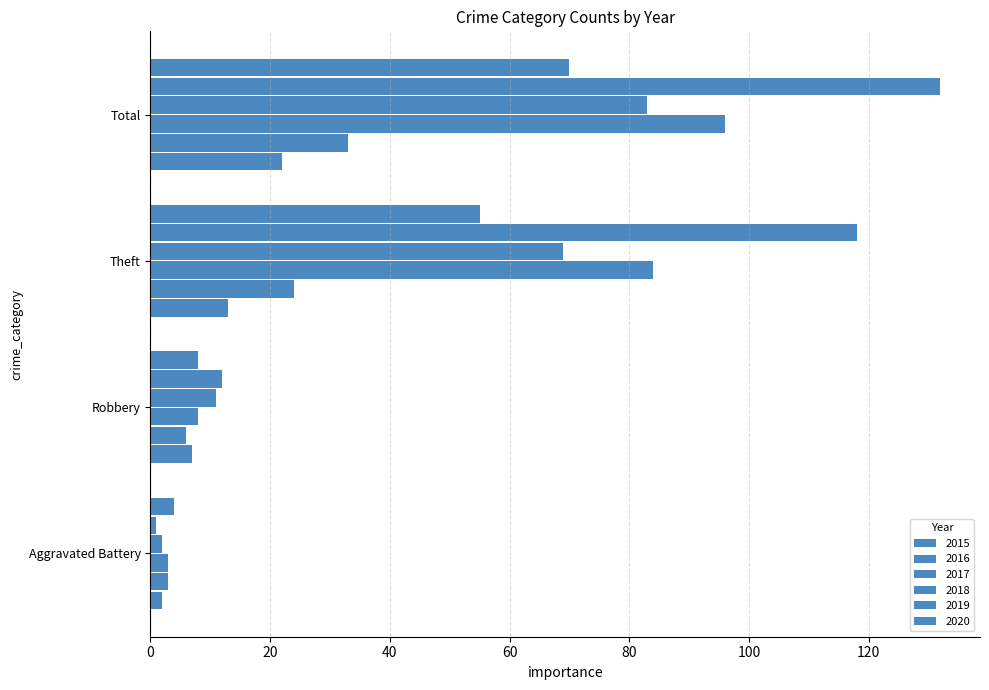

At which label does 2017 first exceed 84?

Total